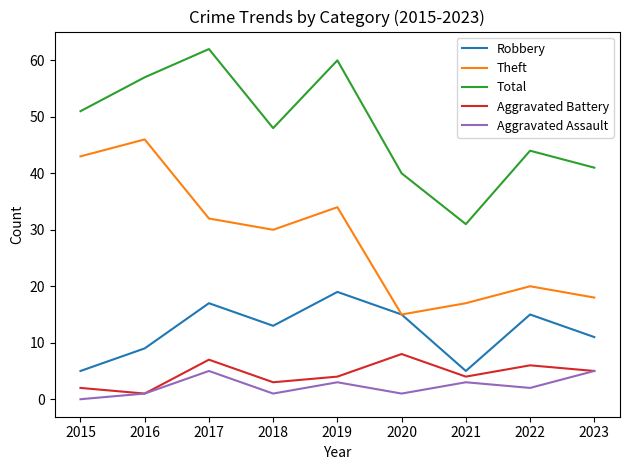

In Robbery, how many points are lower than both neighbors (excluding endpoints)?

2